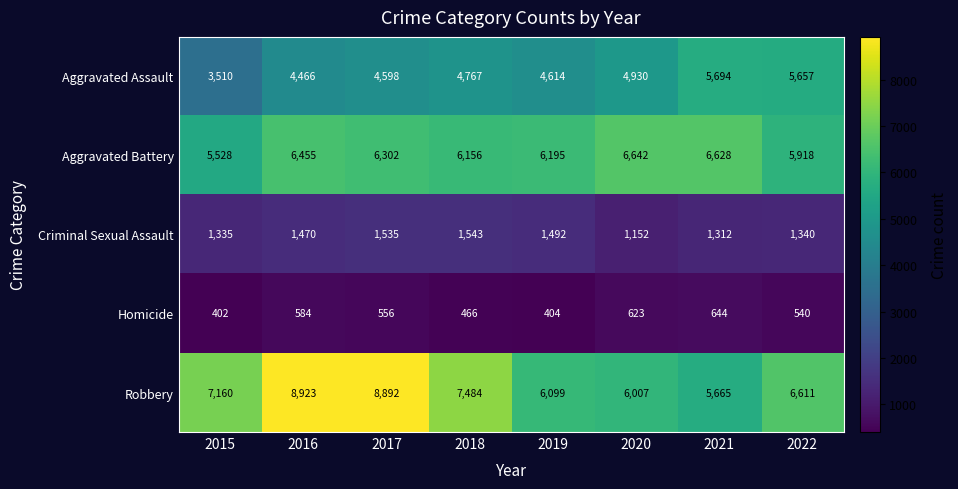

Between 2016 and 2017, which series saw the biggest shift?

Aggravated Battery